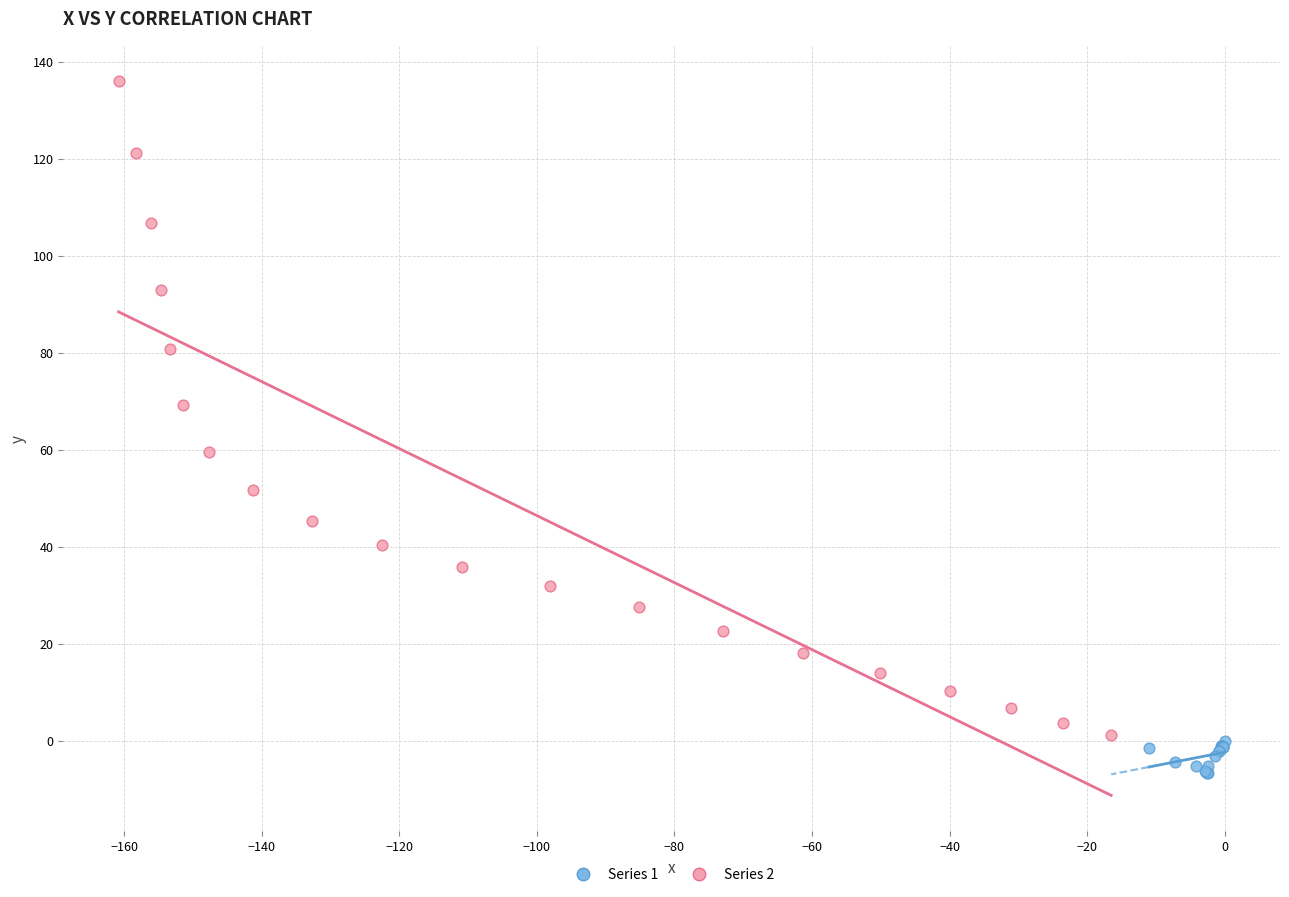

Which series reaches the minimum Y coordinate?

Series 1